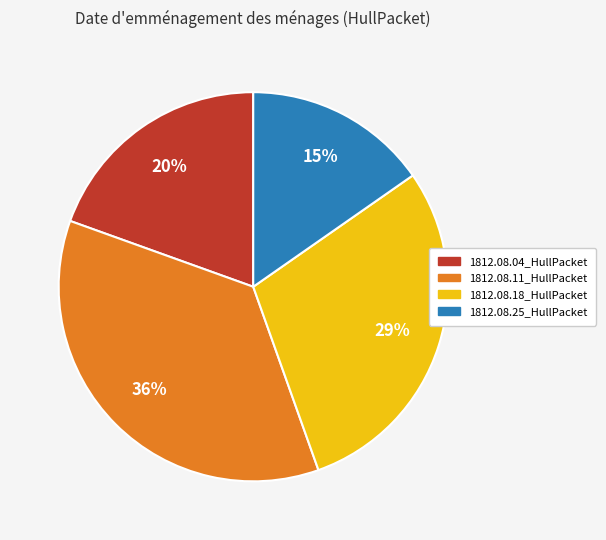

Rank the categories by value from highest to lowest.

1812.08.11_HullPacket, 1812.08.18_HullPacket, 1812.08.04_HullPacket, 1812.08.25_HullPacket